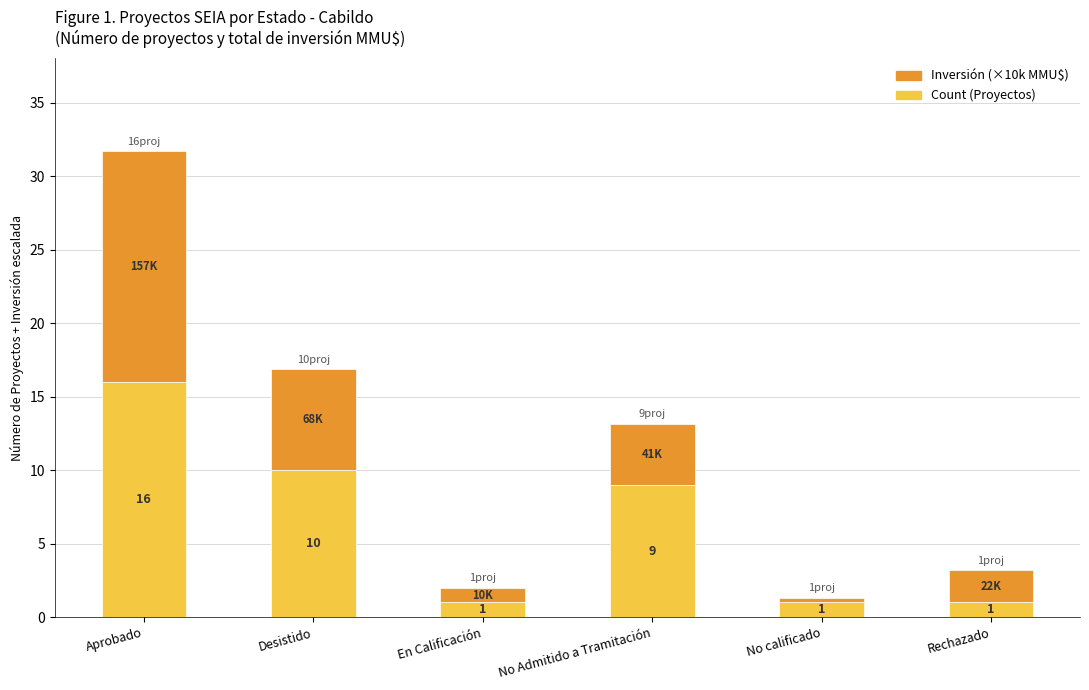

What is the difference between the maximum and minimum values in the Count (Proyectos) series?

15.0